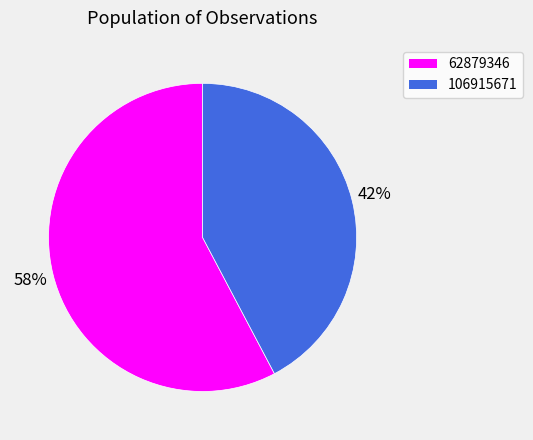

Rank the categories by value from highest to lowest.

62879346, 106915671